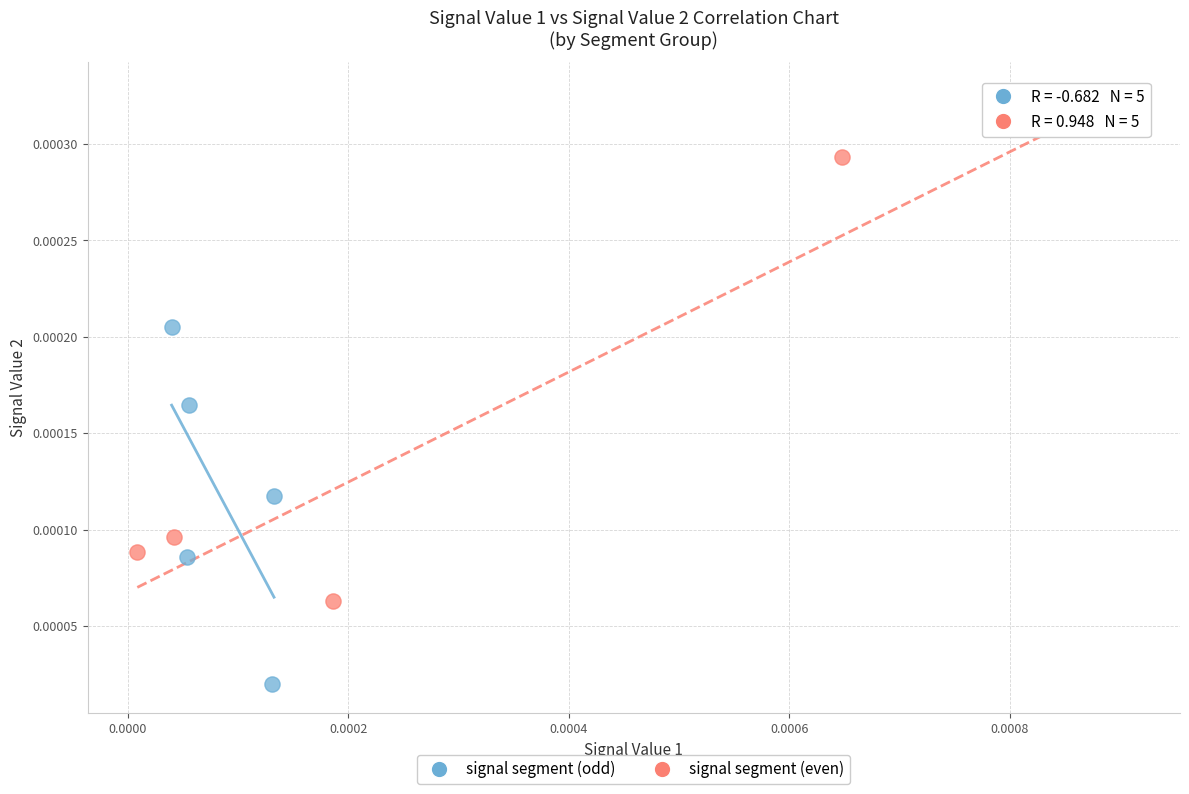

Which series contains the highest Y value?

signal segment (even)